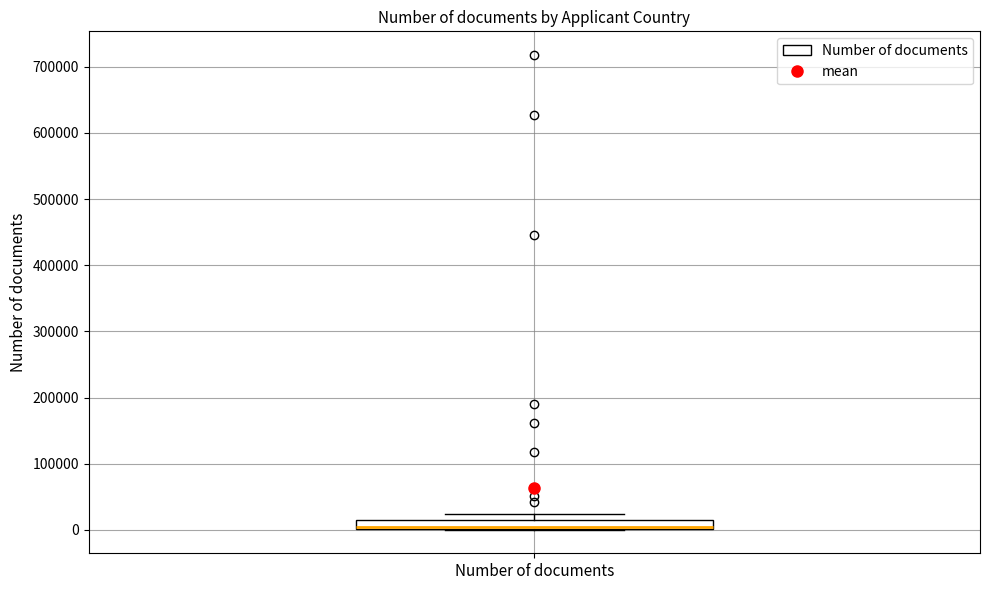

Where is the lower edge of the box for Number of documents on the y-axis? The values are not printed on the chart, so give them approximately, as read against the axis.

0